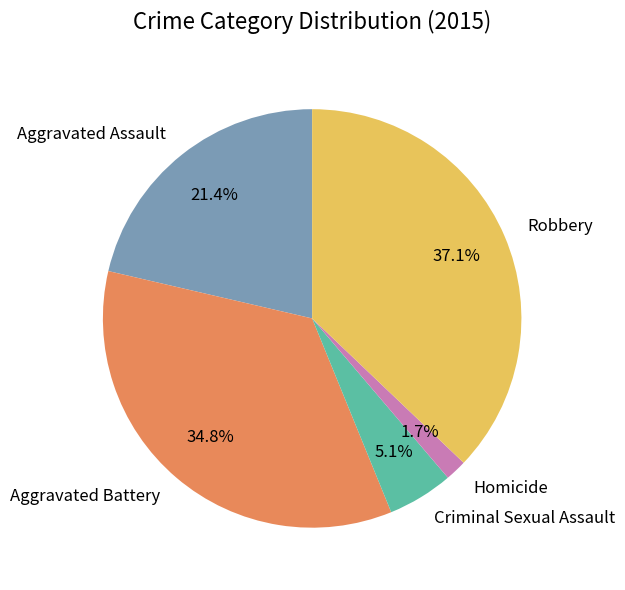

The Aggravated Assault slice represents 21% of the pie. True or false?

True